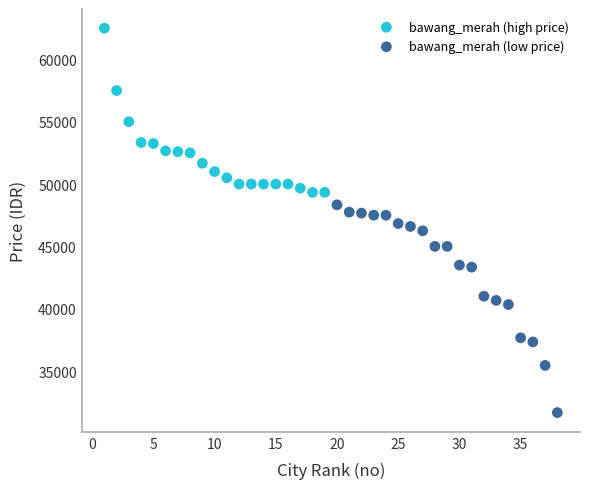

Which series contains the lowest Y value?

bawang_merah (low price)